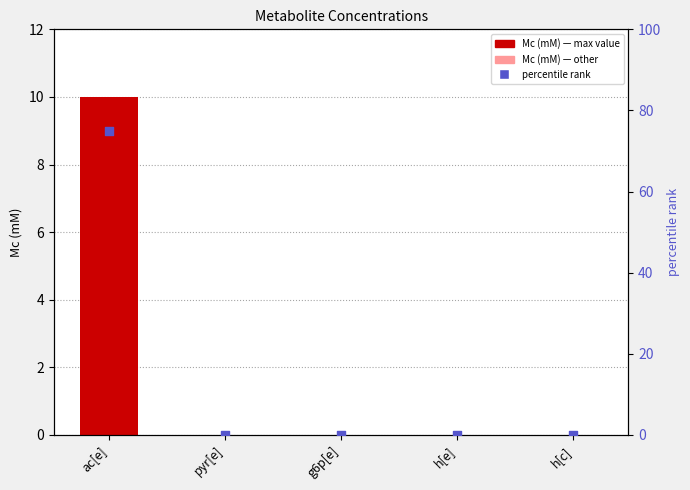

At how many categories does at least one series exceed 18?

1